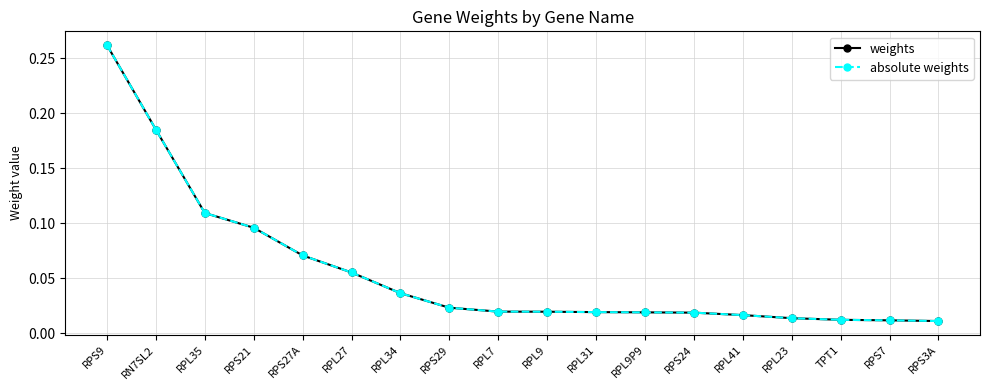

Does the chart have visible grid lines?

Yes